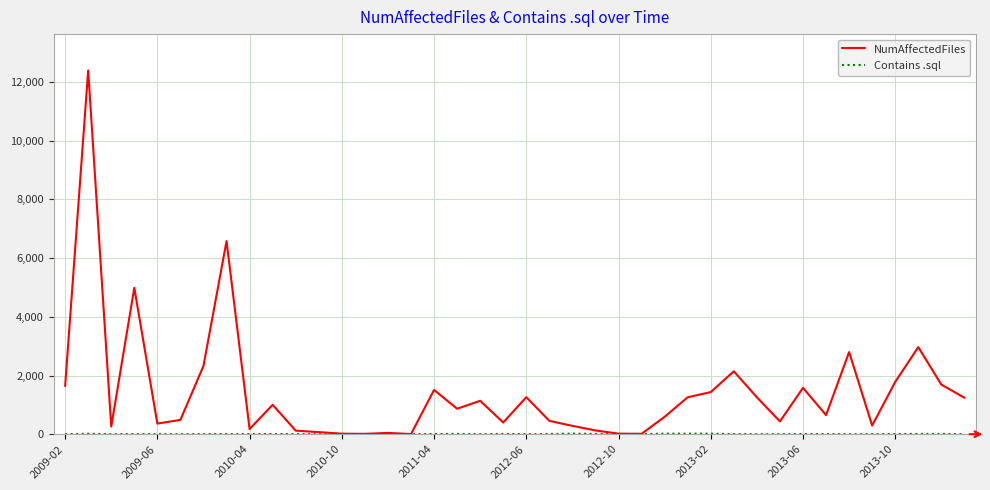

What is the maximum value shown in the chart?

12394